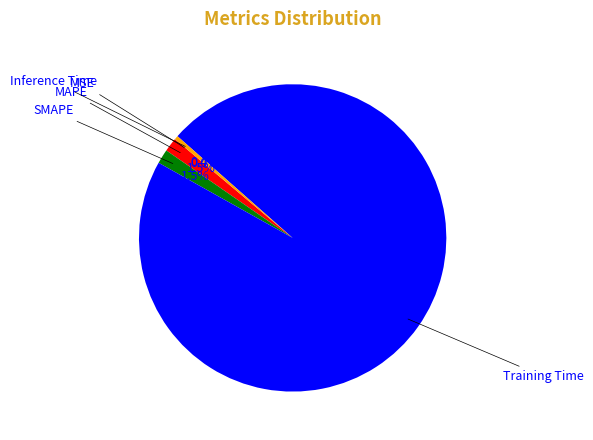

Is there a majority slice in this chart?

Yes